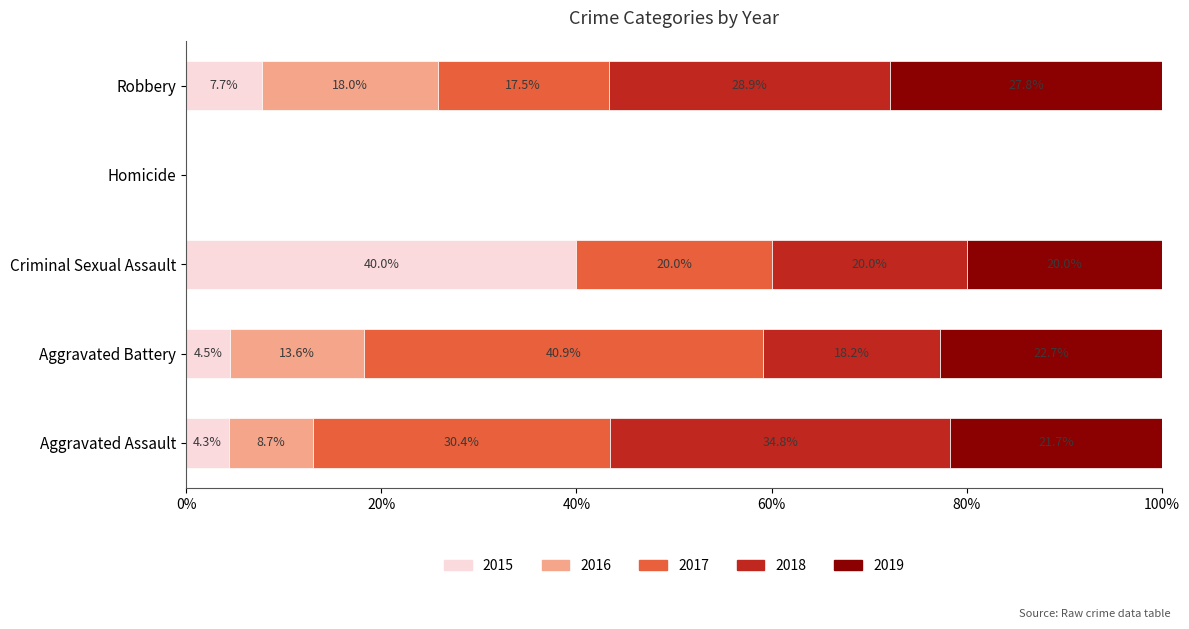

Read the 2015 value at Robbery.

7.7